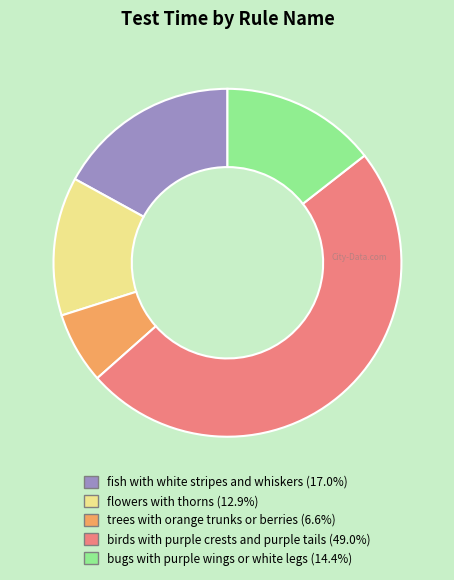

Is the sum of flowers with thorns and fish with white stripes and whiskers greater than half?

No